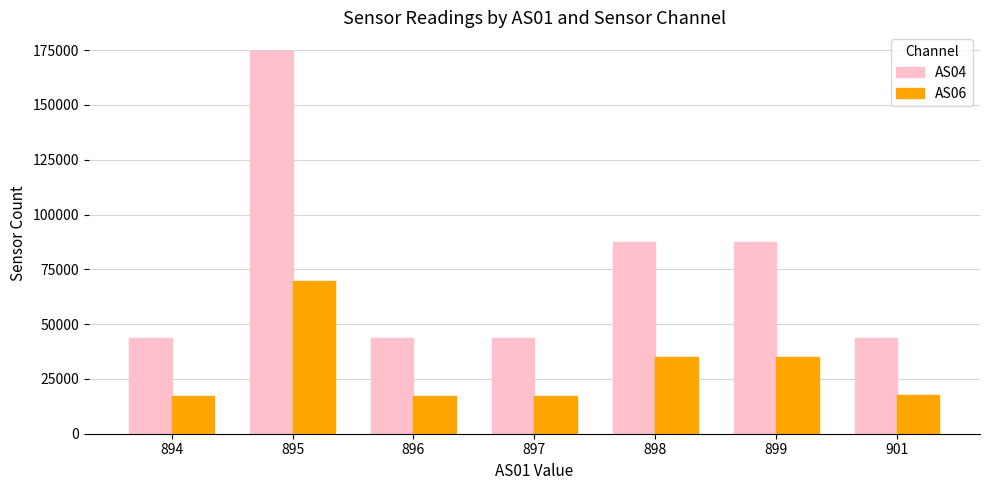

How many data points in AS06 are less than 17470?

3